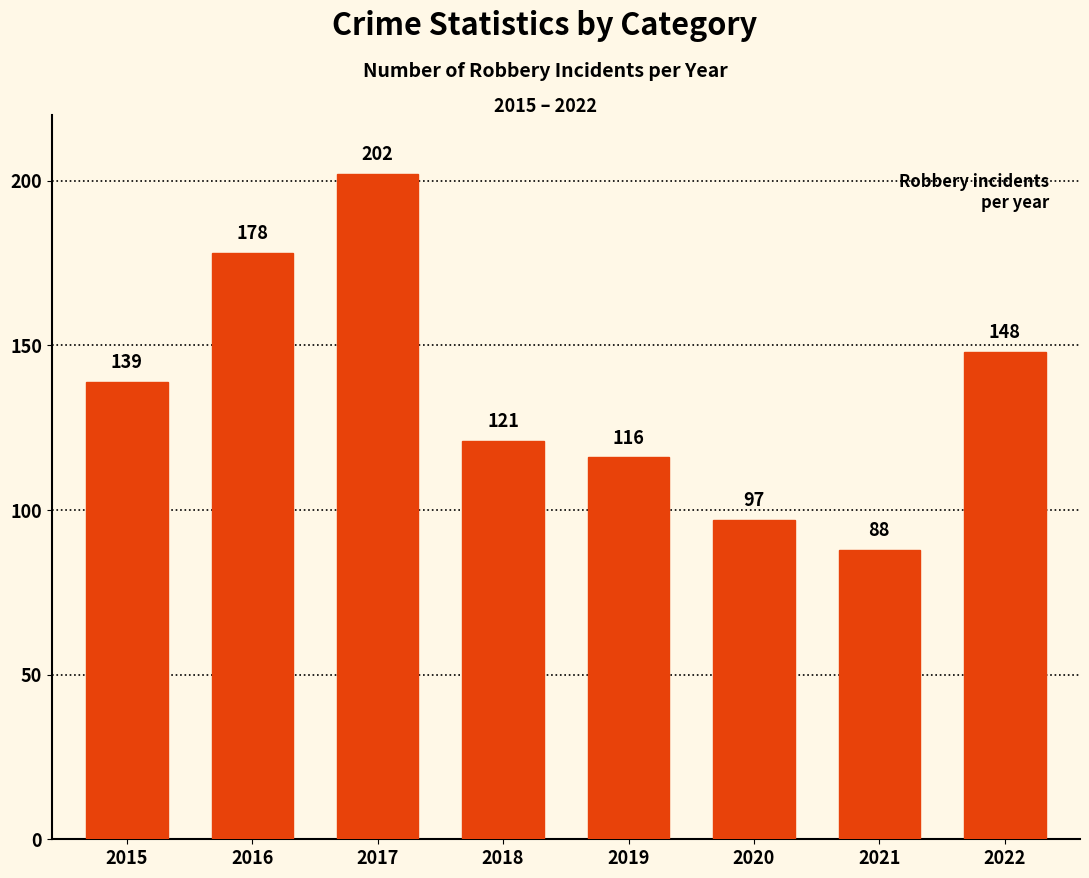

Which category has the highest value across all series?

2017